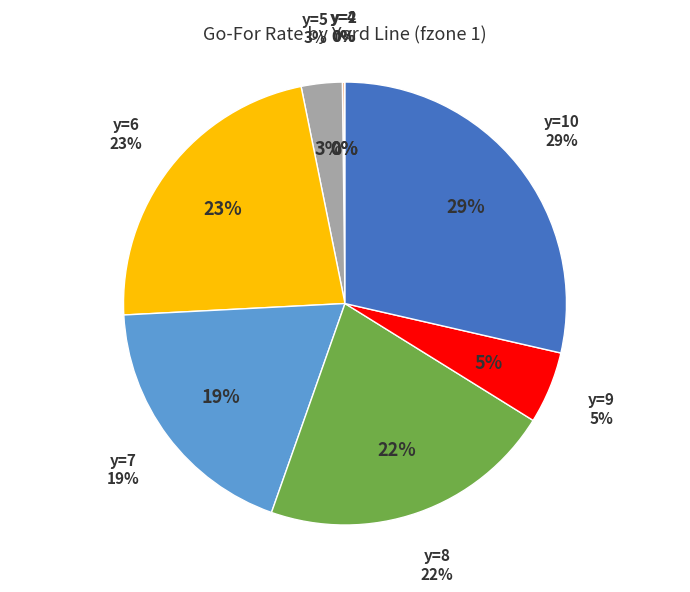

Rank the categories by value from highest to lowest.

y=10, y=6, y=8, y=7, y=9, y=5, y=4, y=2, y=1, y=3